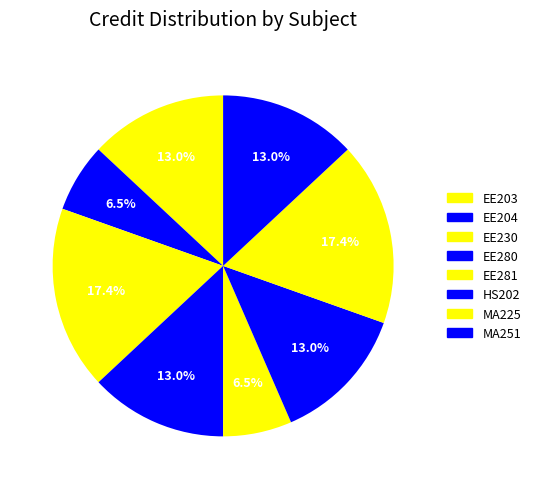

Is there any slice that represents more than half of the pie?

No